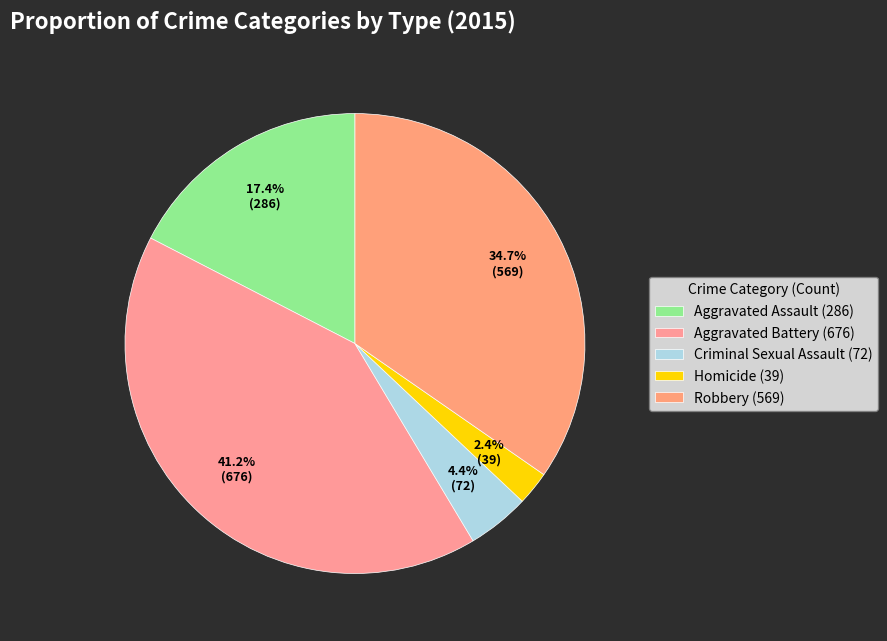

To the nearest percent, what percentage of the pie is Aggravated Assault?

17%